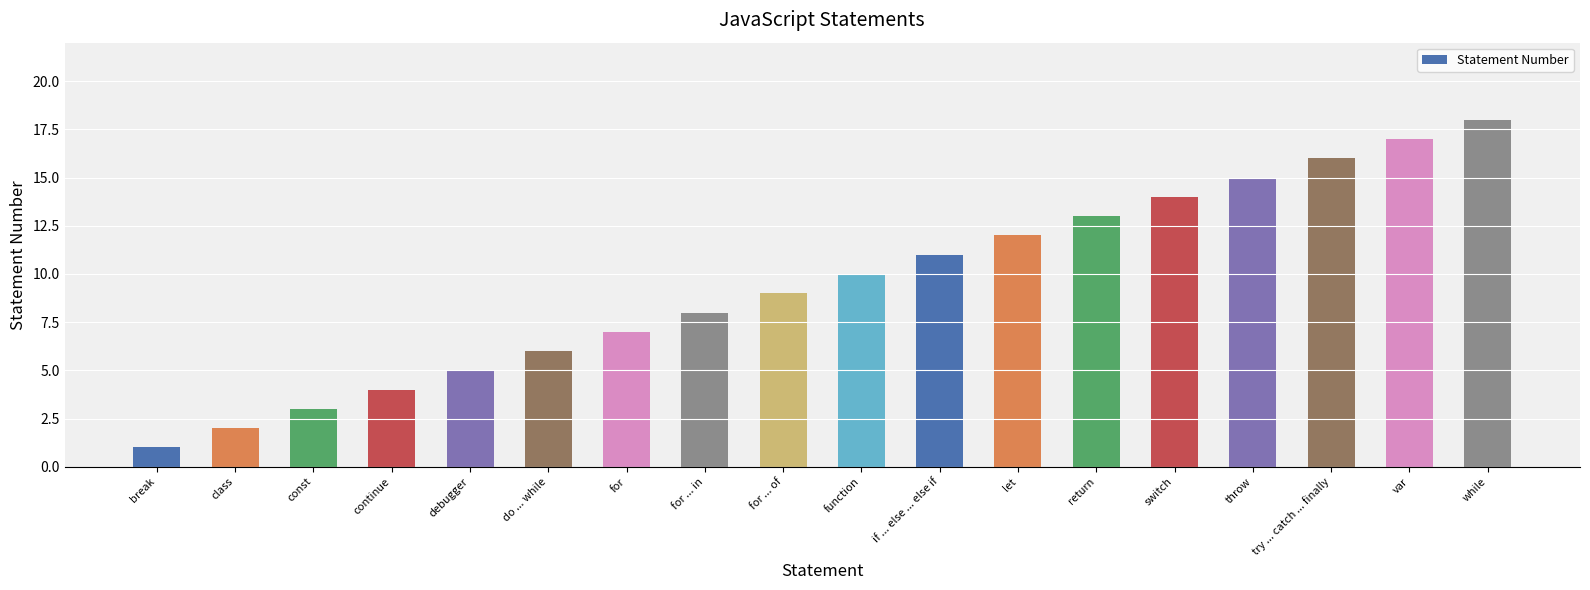

What is the label of the 8th bar from the right?

if ... else ... else if